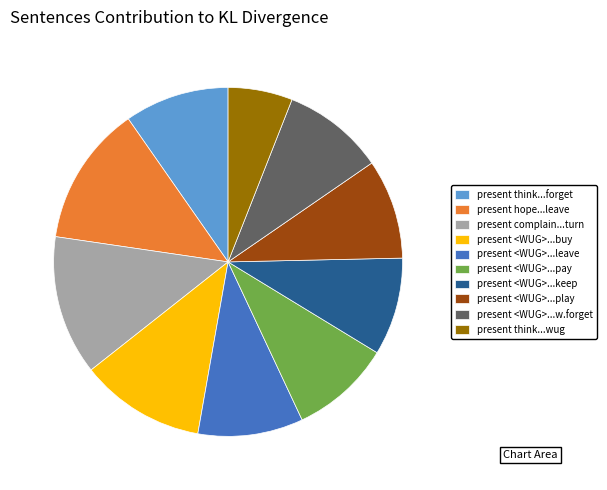

How many segments does this pie chart have?

10